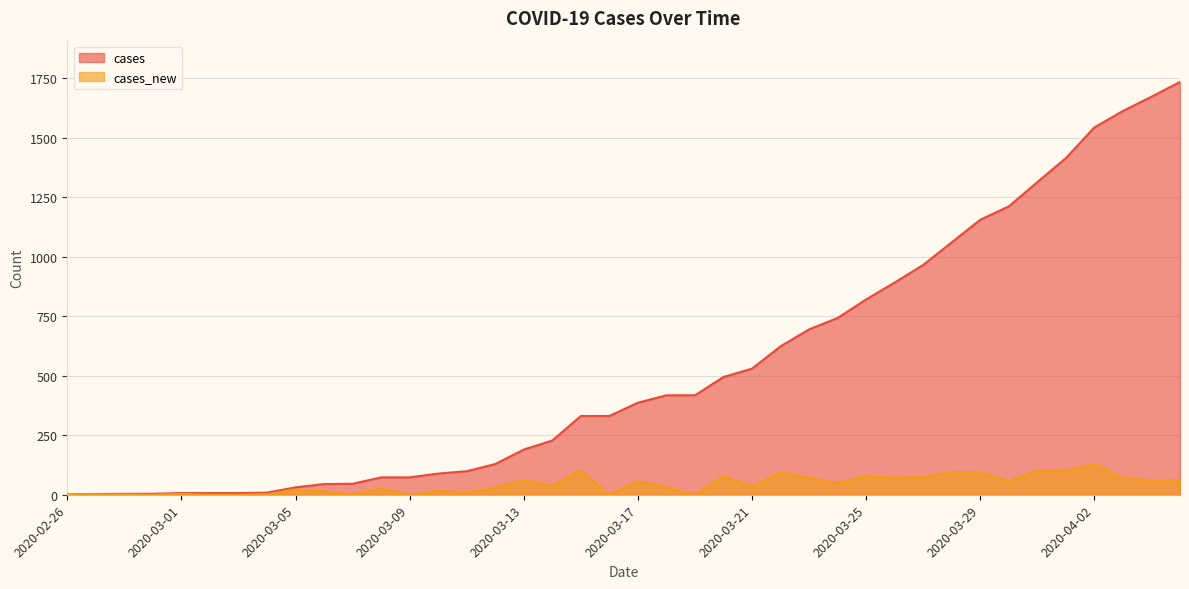

What is the difference between the second highest and minimum values in the cases series?

1672